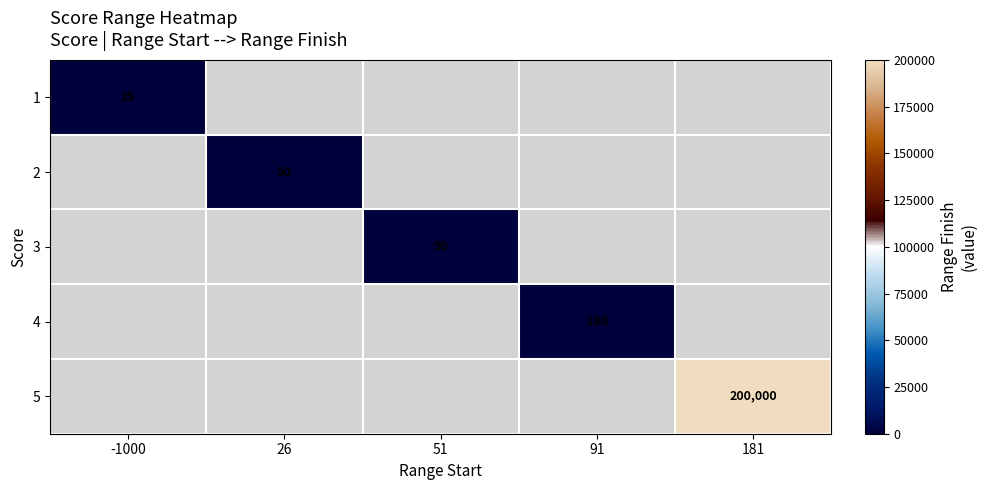

Is the value of 3 at 181 greater than the value of 2 at -1000?

No